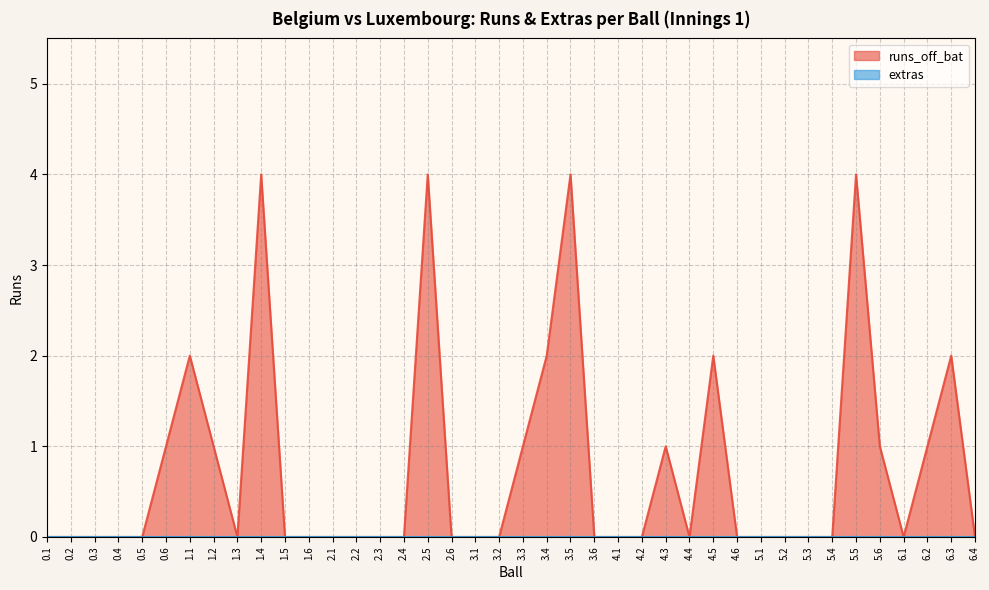

What is the difference between the maximum and minimum values?

4